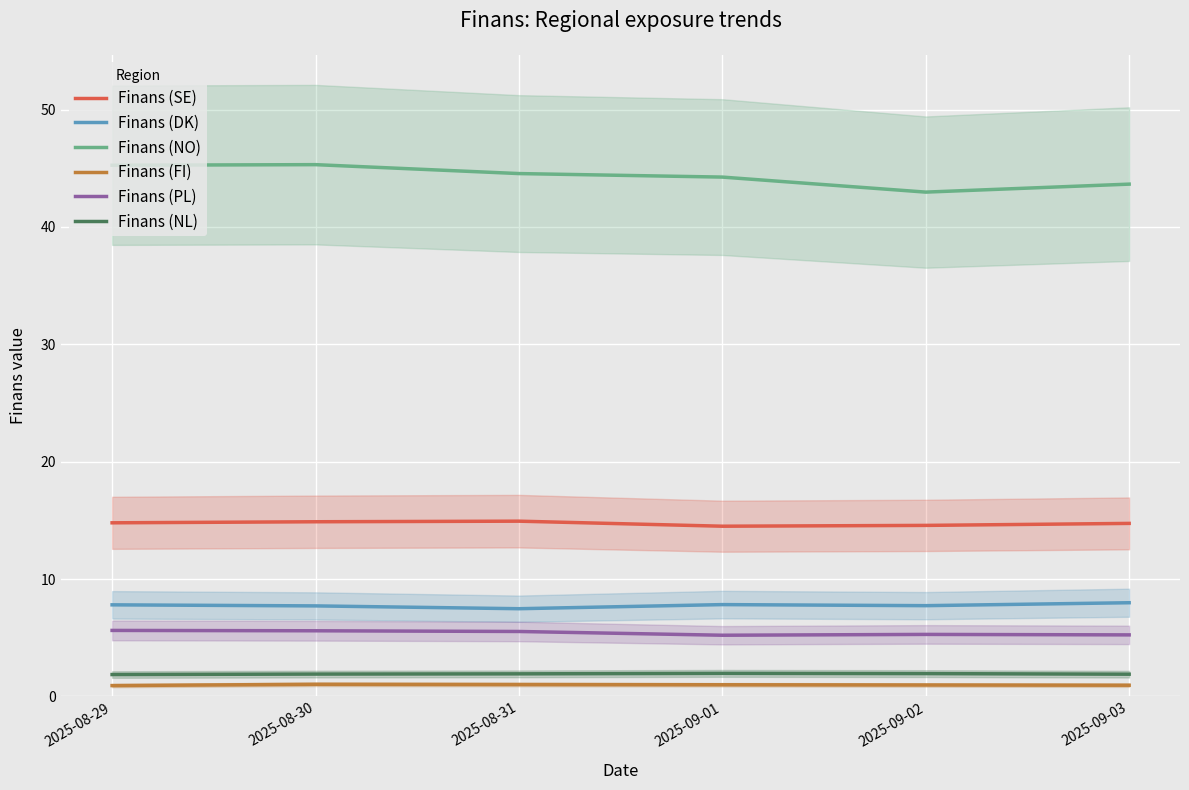

Count the Finans (PL) values in the range 5 to 6.

6